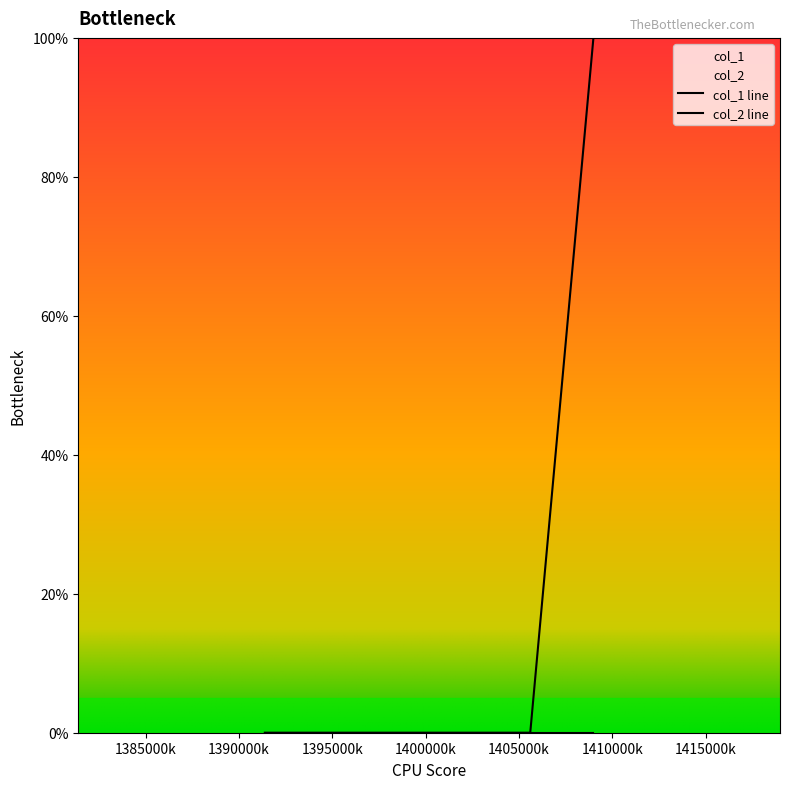

What is the greatest value displayed?

1